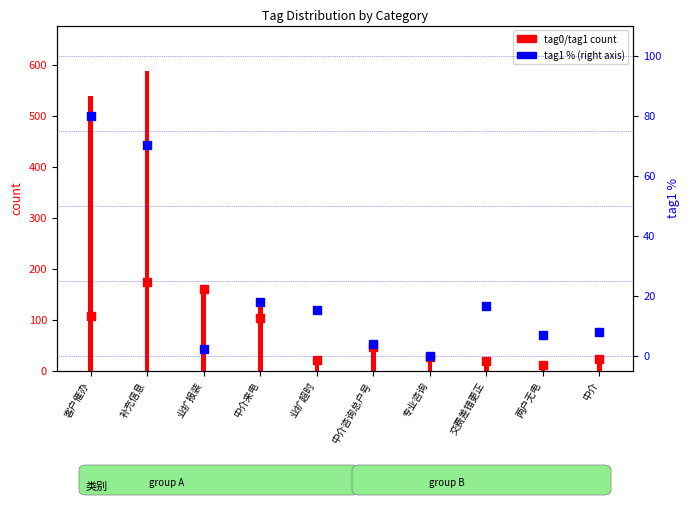

What is the total value across all series at 中介咨询总户号?

100.1